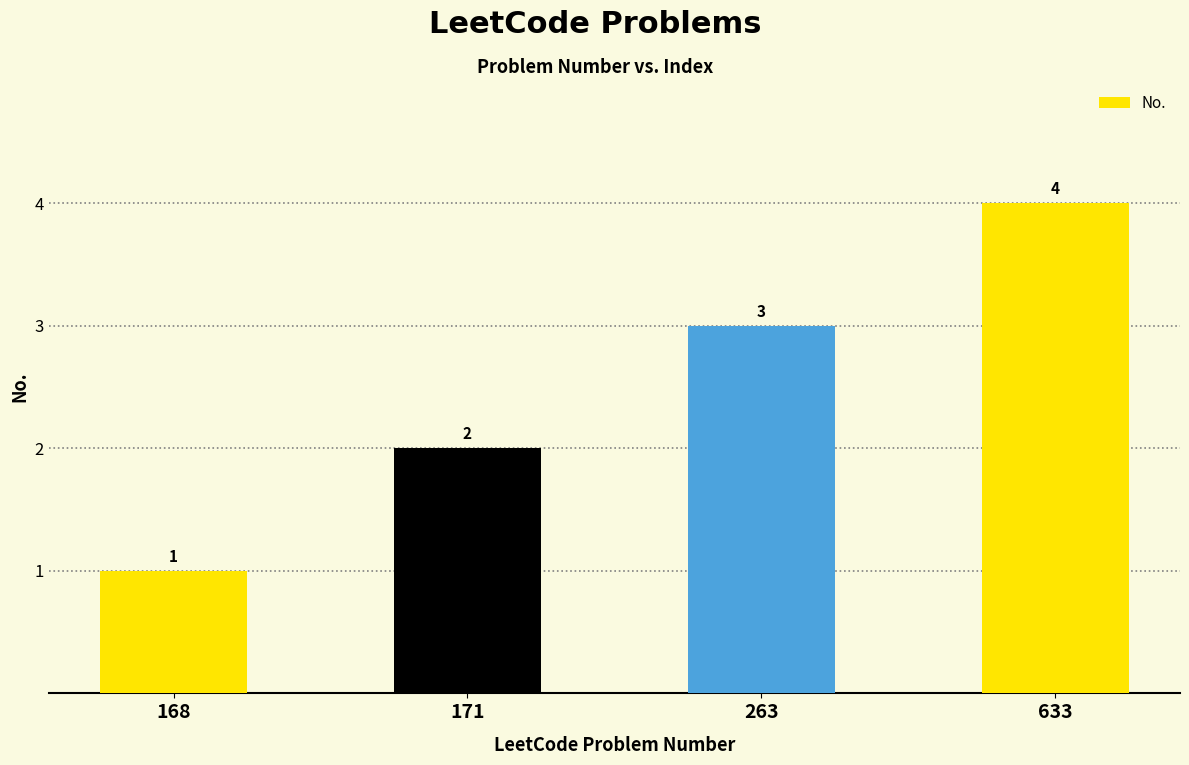

Where is the data nearest to the value 2?

171